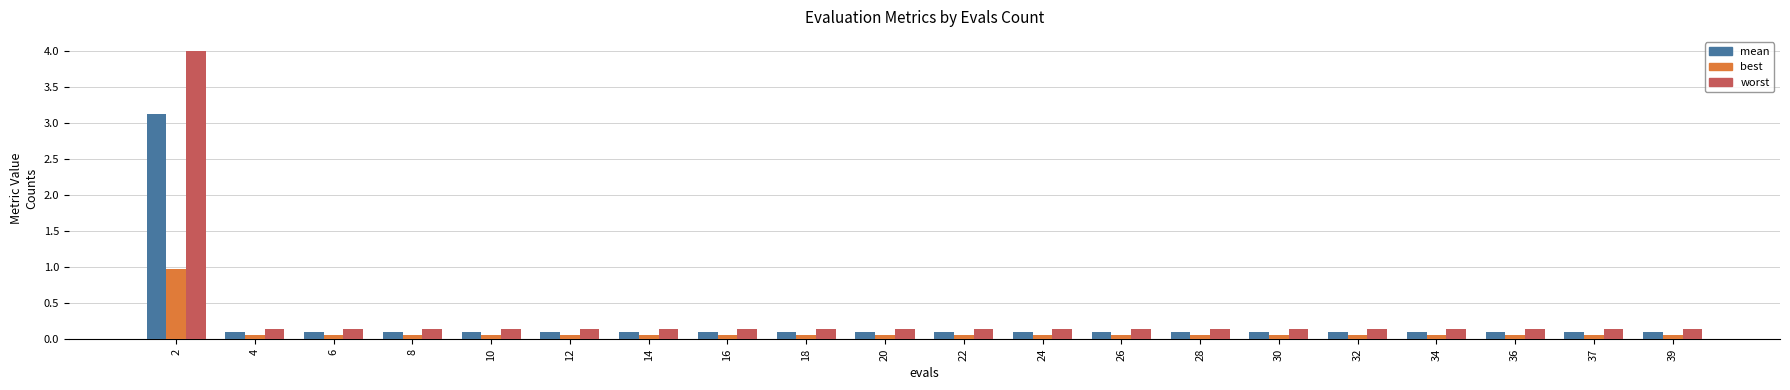

Is the value of worst at 12 greater than the value of best at 39?

Yes